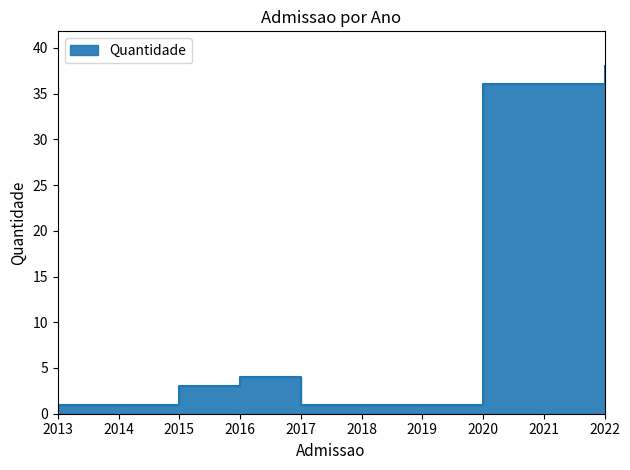

Rank the categories by value from lowest to highest.

2013, 2017, 2015, 2016, 2020, 2022